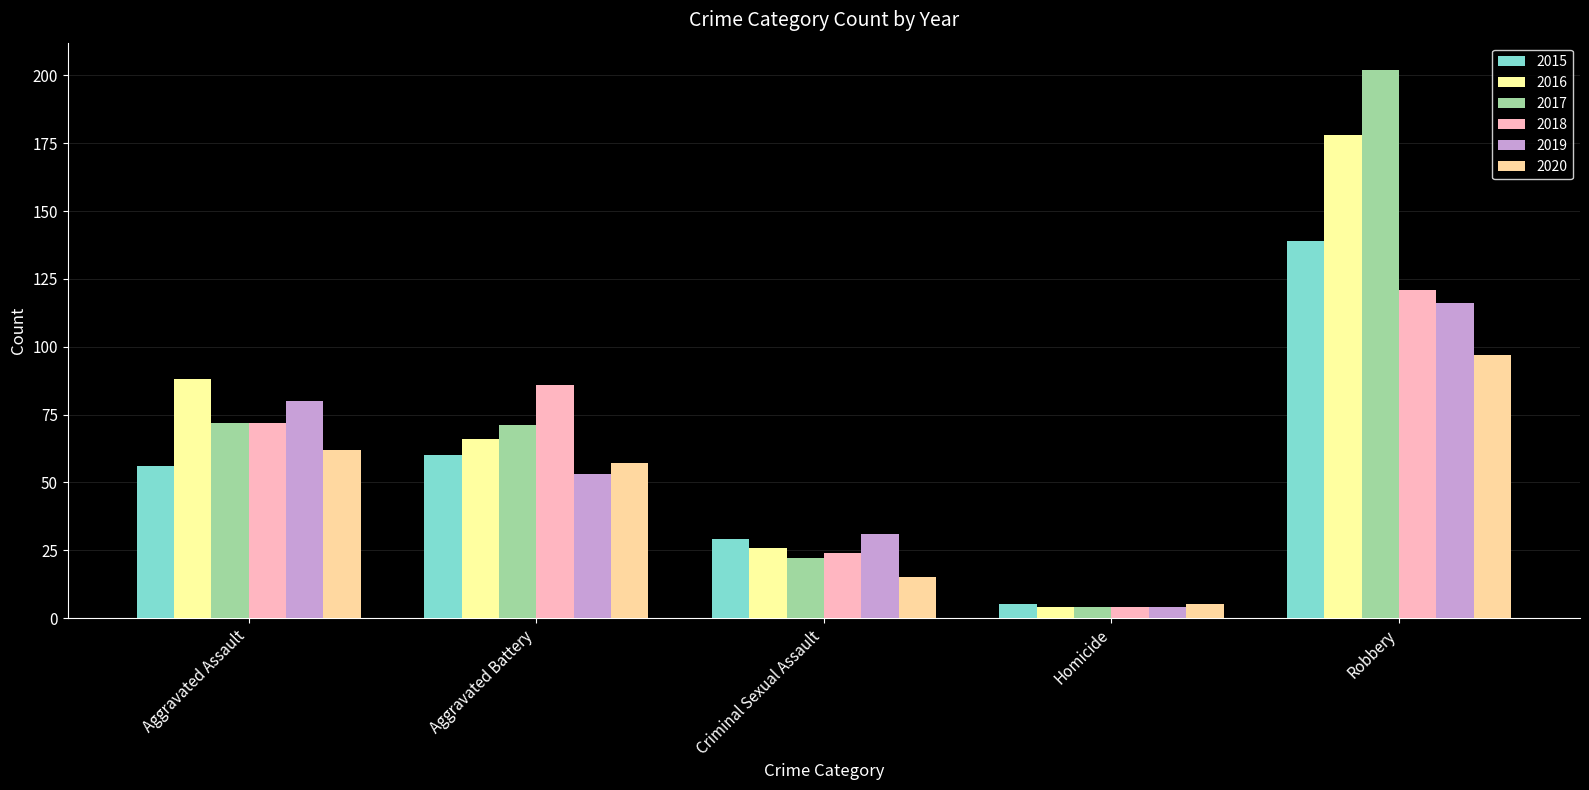

Which series has the largest total across all categories?

2017